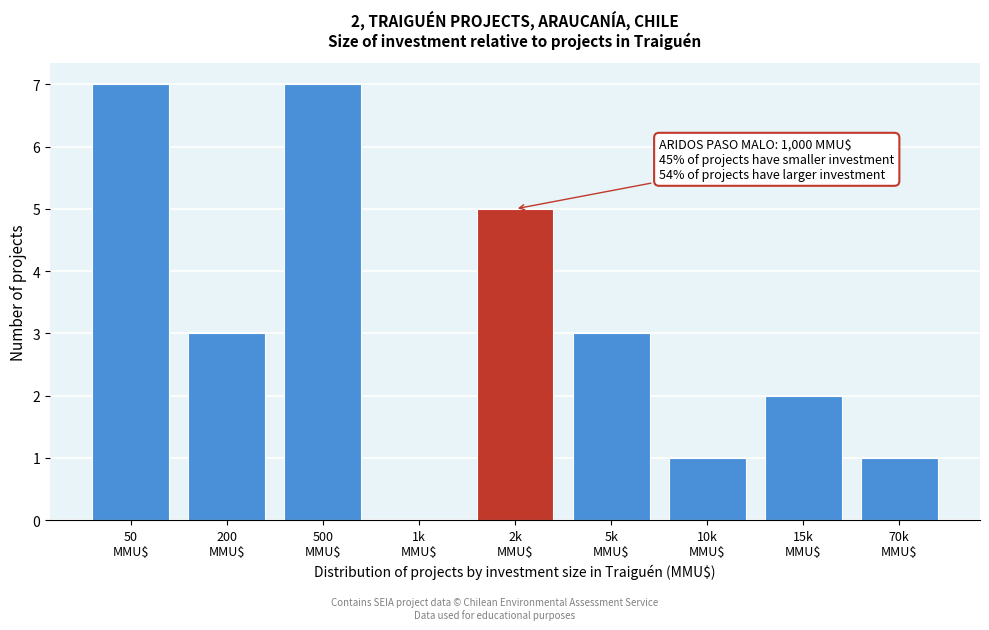

What is the greatest value displayed?

7